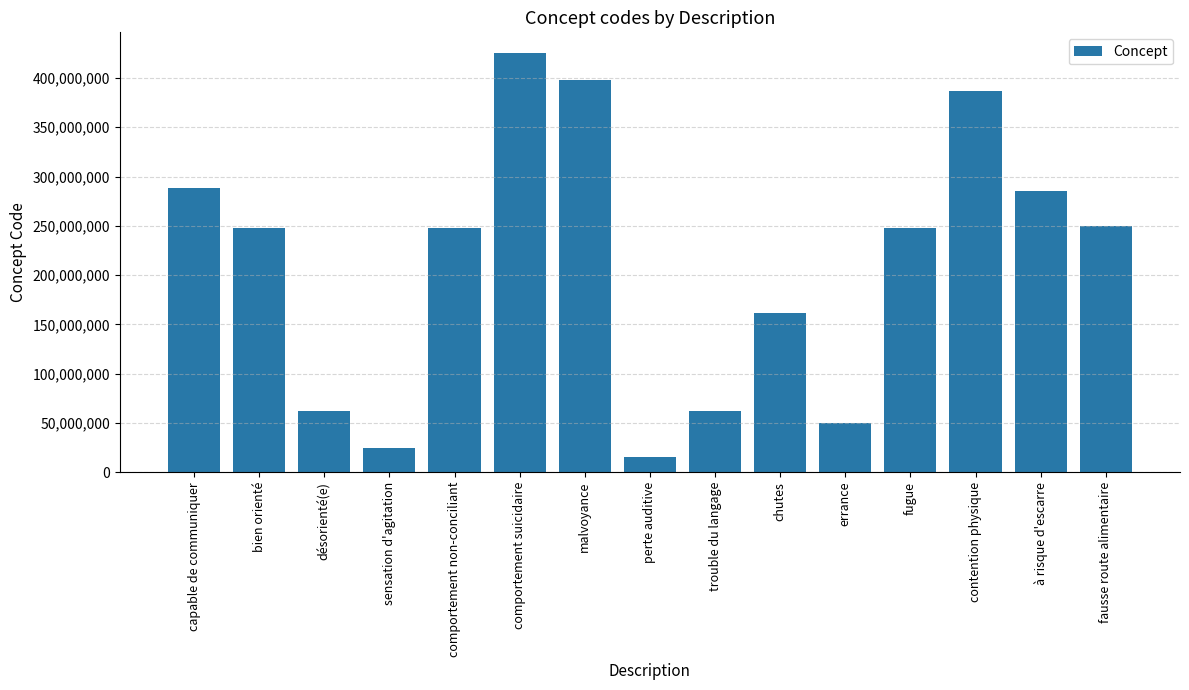

The value at perte auditive is 15188001. True or false?

True